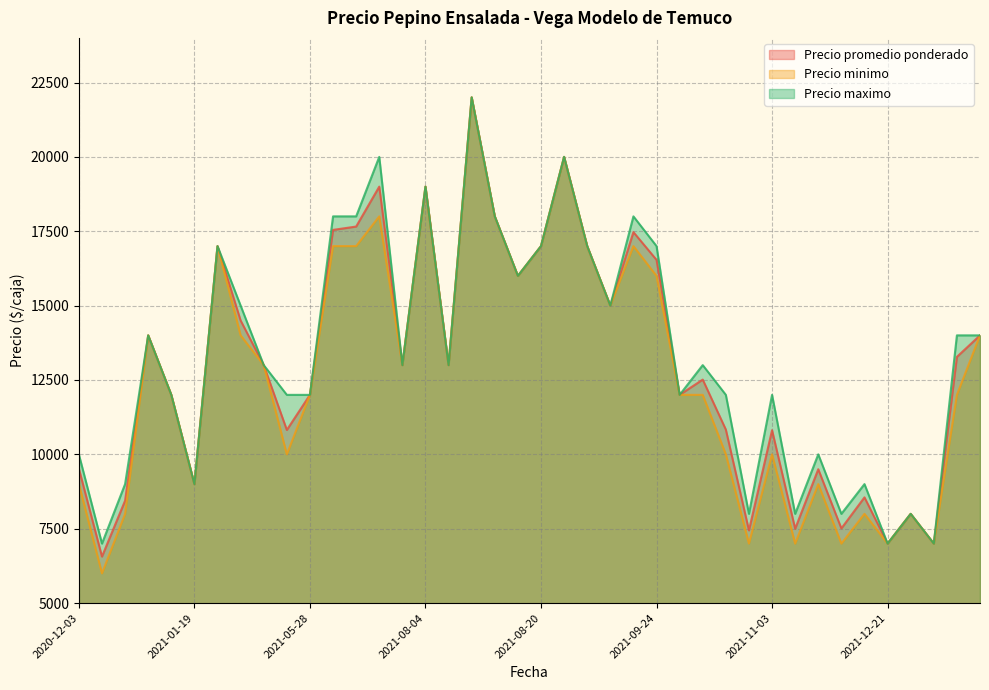

Where is Precio promedio ponderado nearest to the value 14282?

2021-03-19